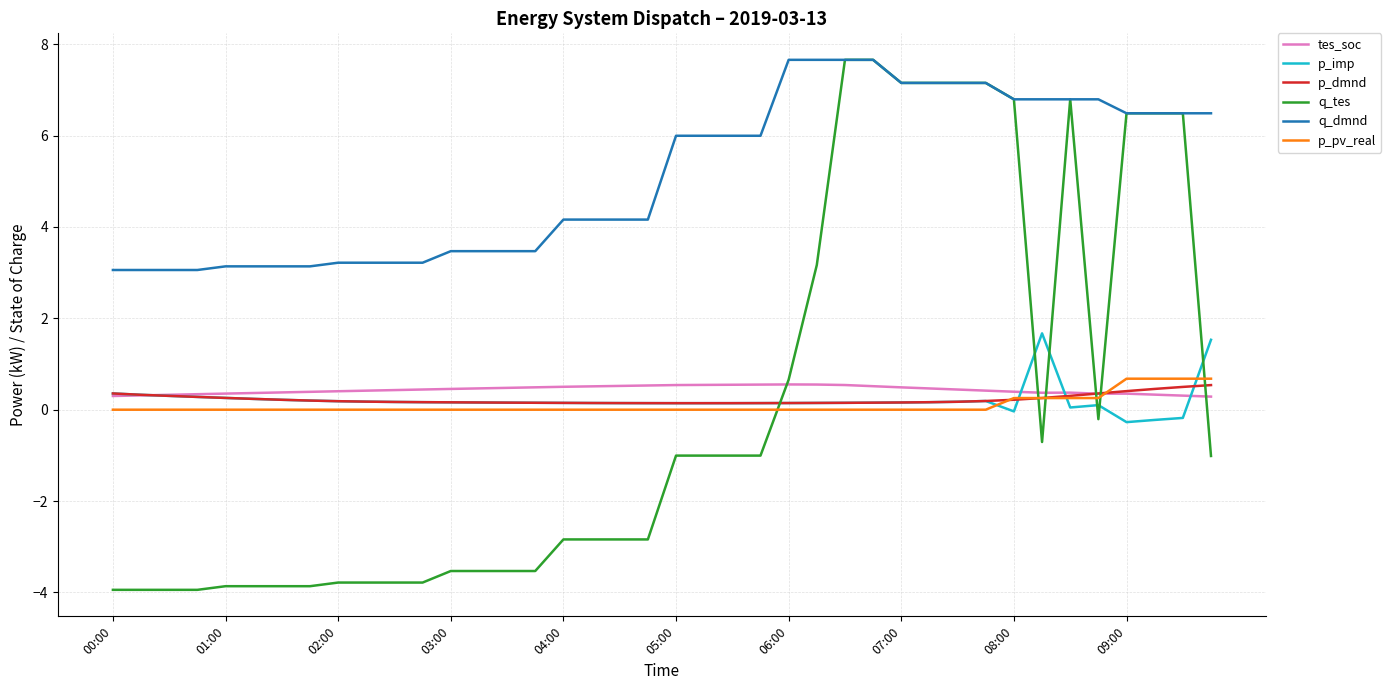

True or false: p_pv_real and p_imp cross at least once.

True